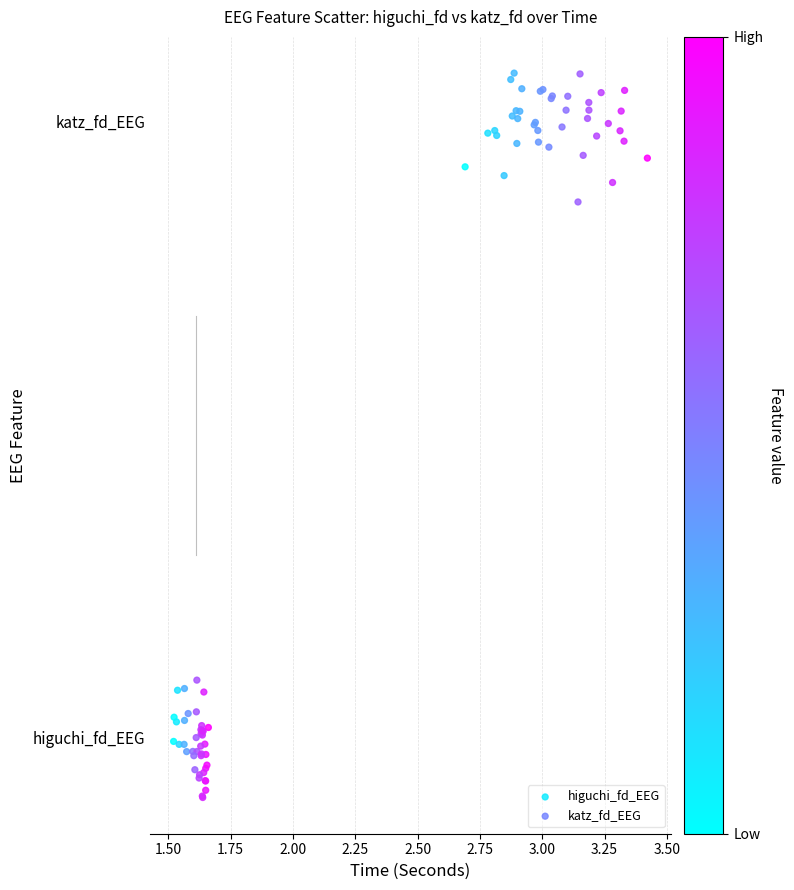

Which series contains the highest Y value?

katz_fd_EEG